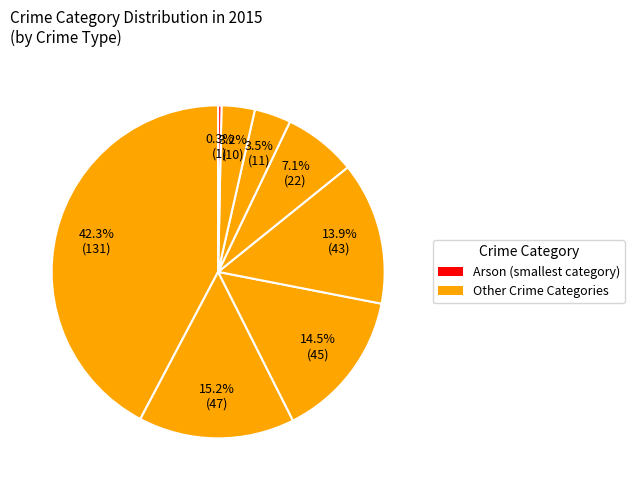

How many segments does this pie chart have?

8